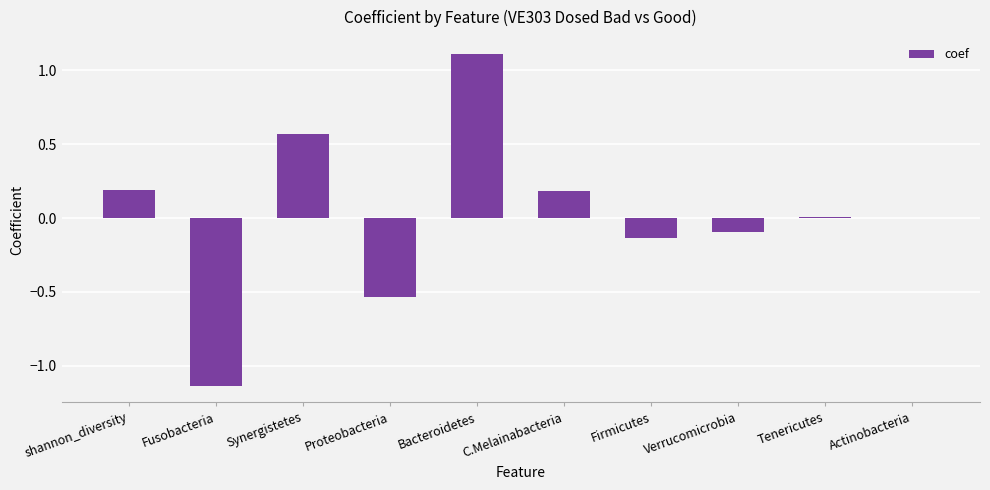

Are the bars horizontal?

No